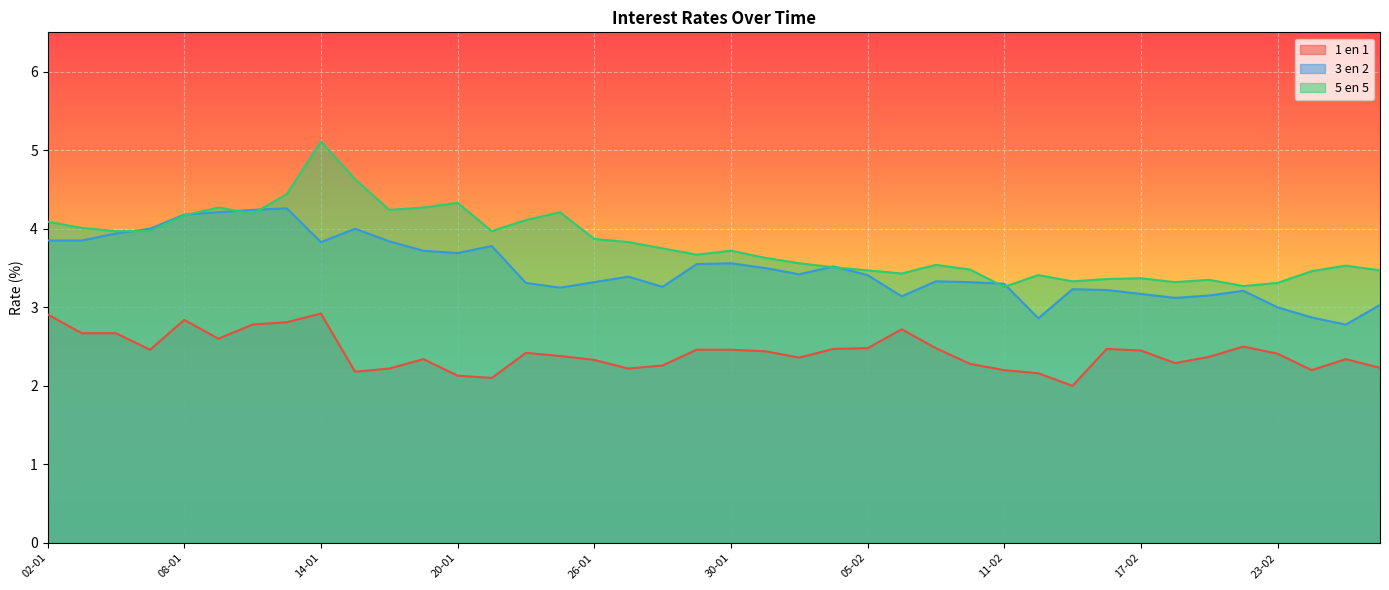

Which category has the highest value in the 1 en 1 series?

14-01